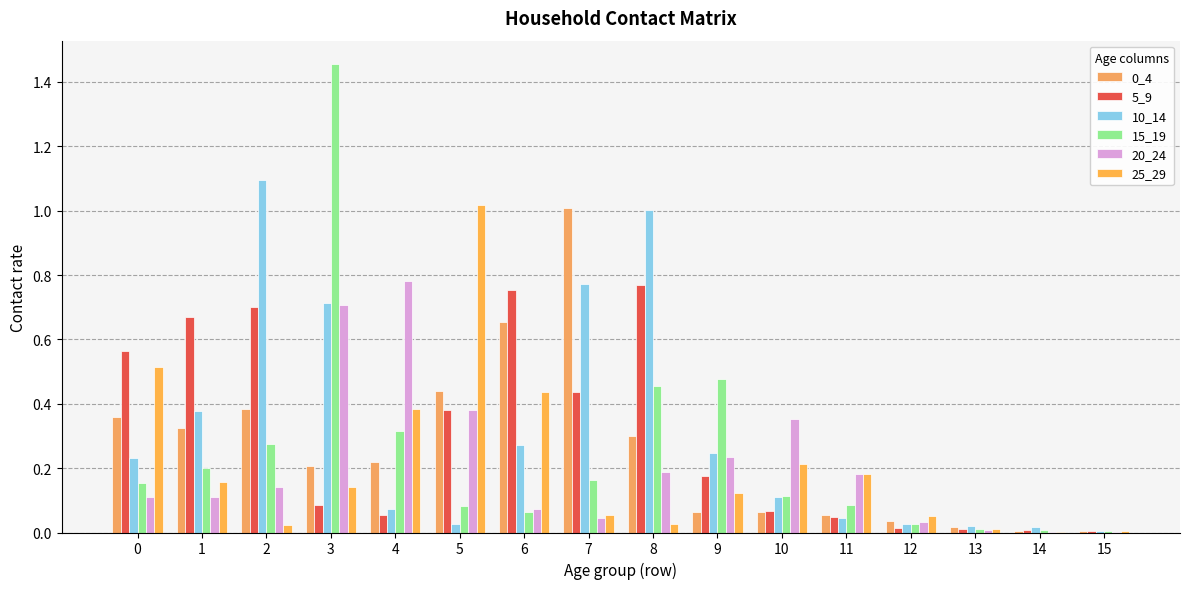

Reading right to left, what are all the values shown in this chart?

0_4: 0.0	0.0	0.0	0.0	0.1	0.1	0.1	0.3	1.0	0.7	0.4	0.2	0.2	0.4	0.3	0.4
5_9: 0.0	0.0	0.0	0.0	0.0	0.1	0.2	0.8	0.4	0.8	0.4	0.1	0.1	0.7	0.7	0.6
10_14: 0.0	0.0	0.0	0.0	0.0	0.1	0.2	1.0	0.8	0.3	0.0	0.1	0.7	1.1	0.4	0.2
15_19: 0.0	0.0	0.0	0.0	0.1	0.1	0.5	0.5	0.2	0.1	0.1	0.3	1.5	0.3	0.2	0.2
20_24: 0.0	0.0	0.0	0.0	0.2	0.4	0.2	0.2	0.0	0.1	0.4	0.8	0.7	0.1	0.1	0.1
25_29: 0.0	0.0	0.0	0.1	0.2	0.2	0.1	0.0	0.1	0.4	1.0	0.4	0.1	0.0	0.2	0.5